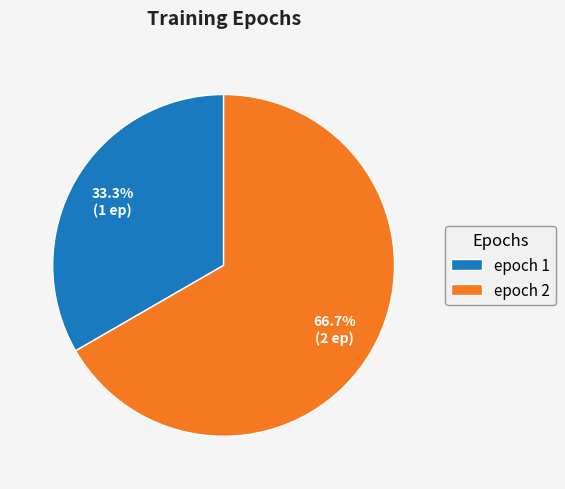

Rank the categories by value from highest to lowest.

epoch 2, epoch 1